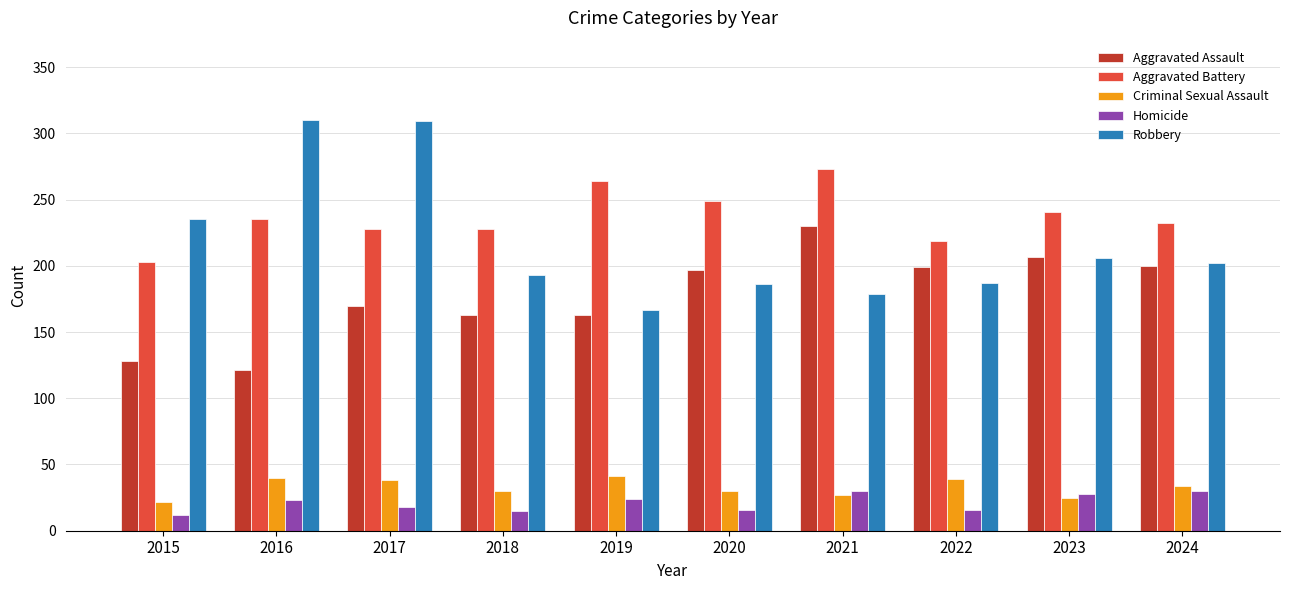

Which series changed the most between 2015 and 2023?

Aggravated Assault